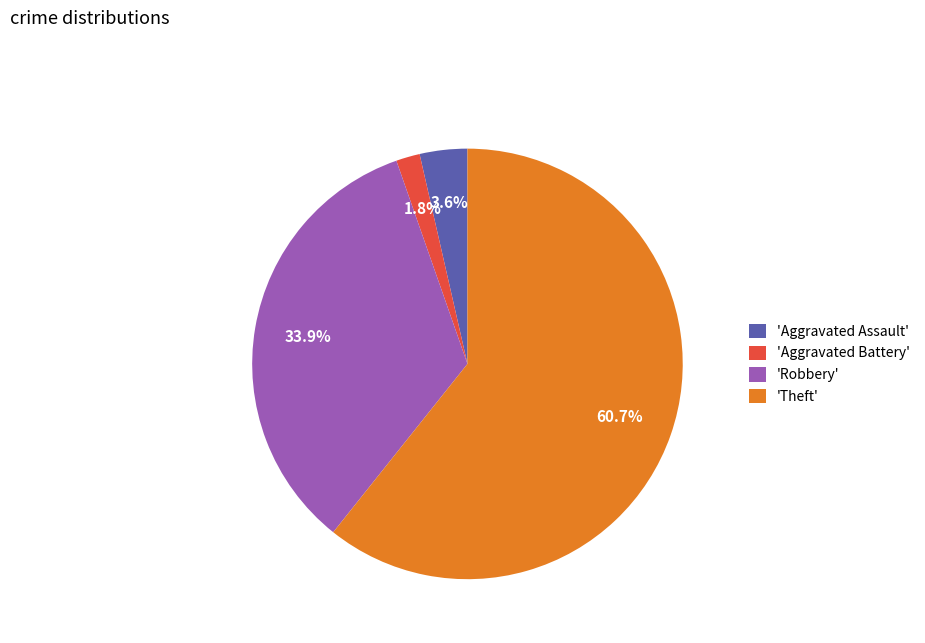

Combined, what portion of the pie is 'Theft' and 'Robbery'?

94.6%